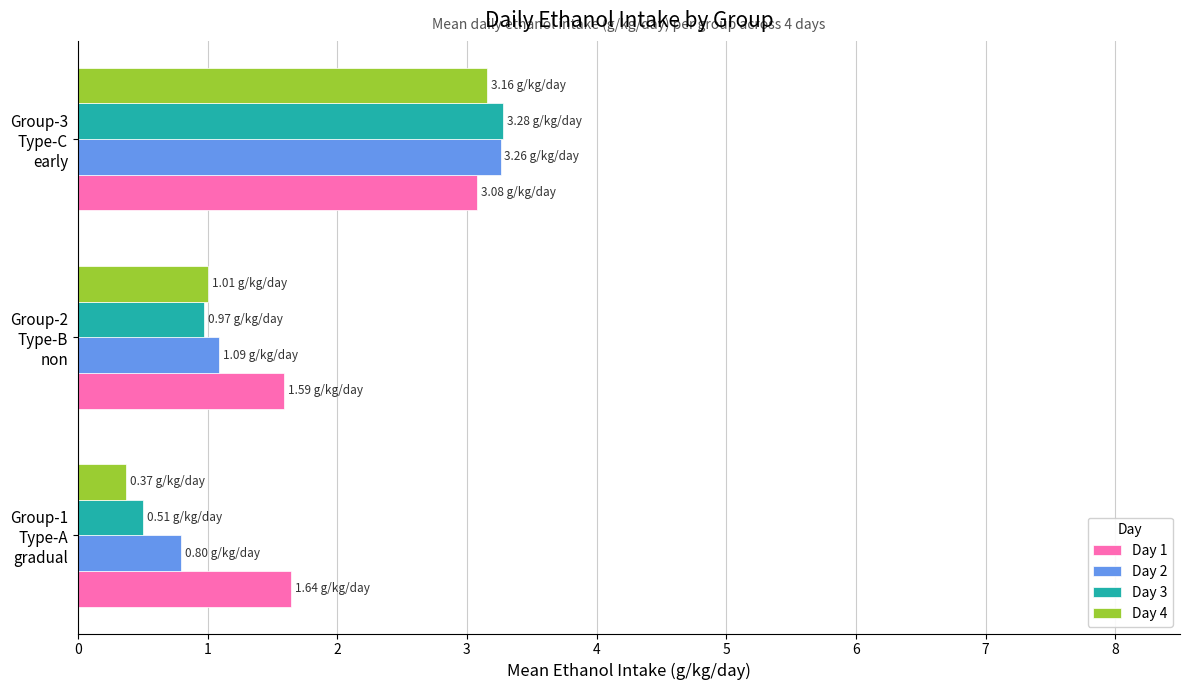

What is the difference between the second highest and minimum values in the Day 4 series?

0.6